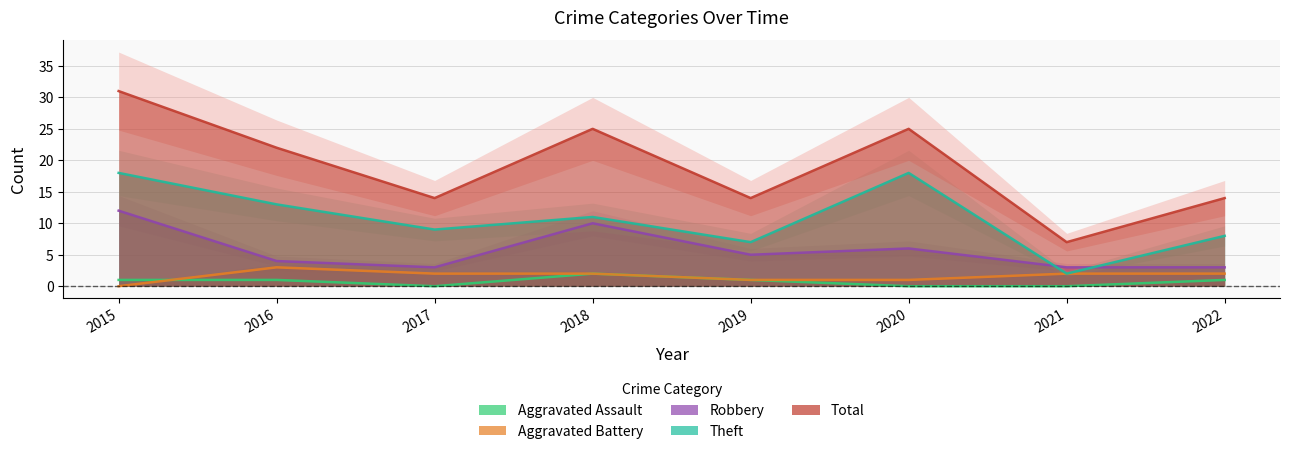

Reading right to left, extract all data points from this chart.

Aggravated Assault: 1	0	0	1	2	0	1	1
Aggravated Battery: 2	2	1	1	2	2	3	0
Robbery: 3	3	6	5	10	3	4	12
Theft: 8	2	18	7	11	9	13	18
Total: 14	7	25	14	25	14	22	31